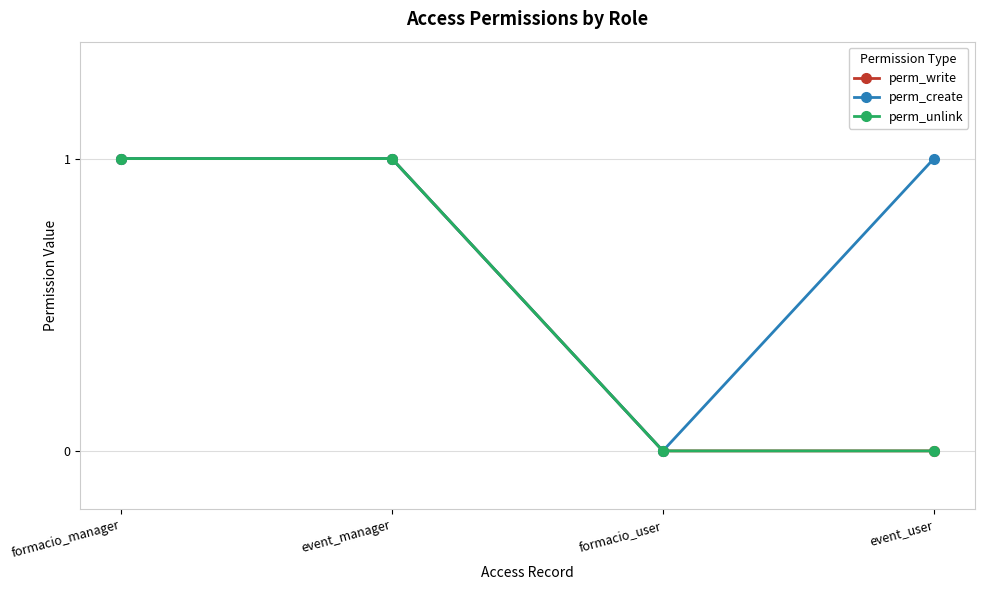

What is the sum of the perm_write values at event_user and event_manager?

1